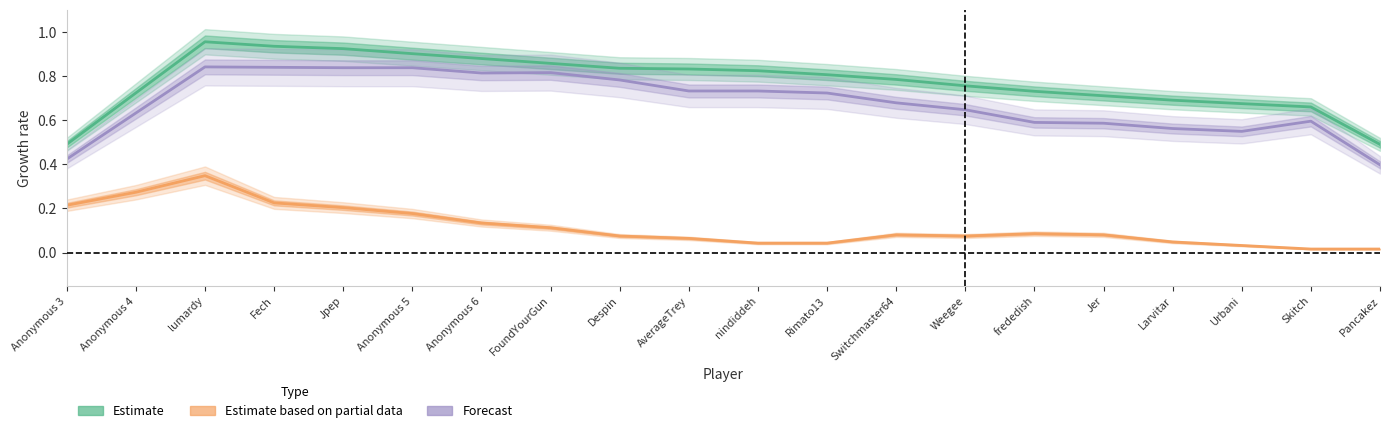

Where is the first local maximum for Forecast?

lumardy